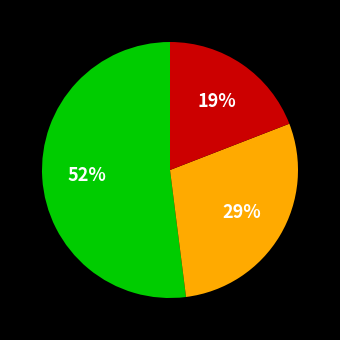

How many segments does this pie chart have?

3